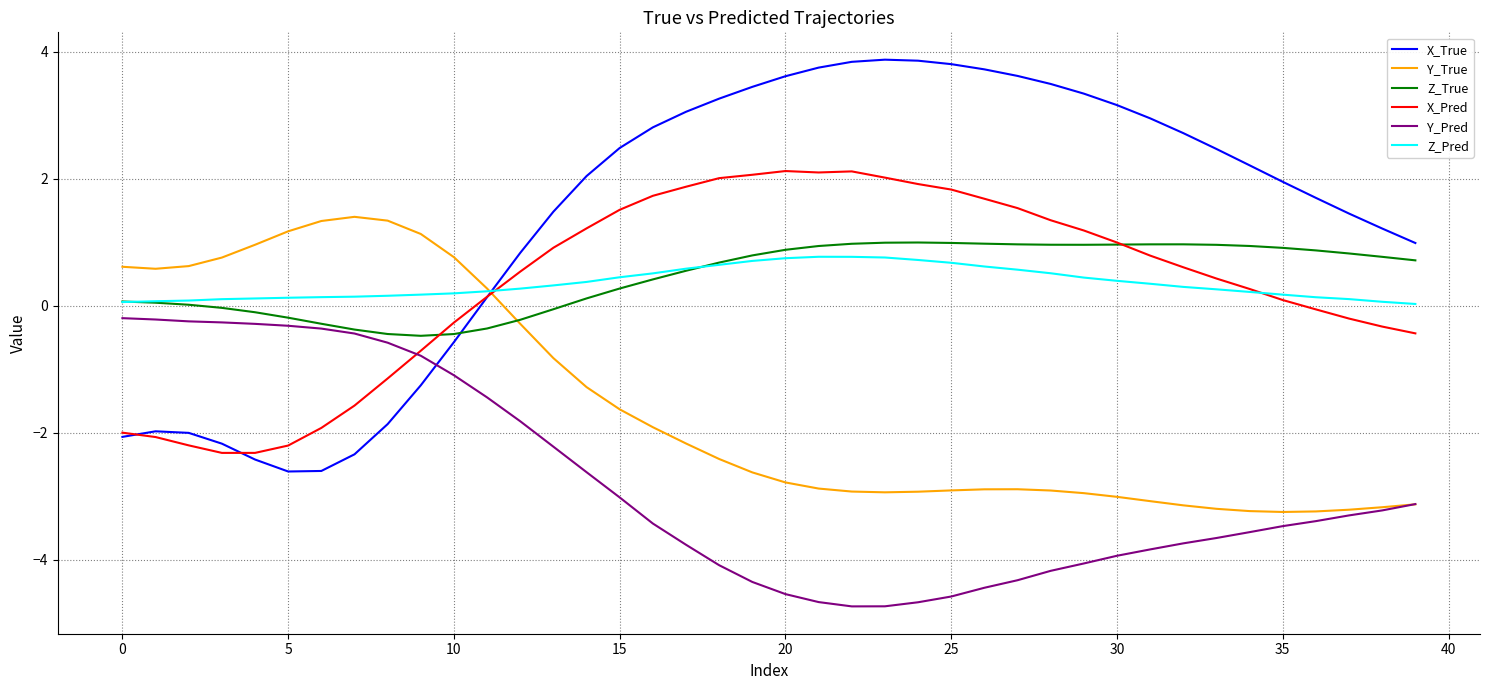

What is the minimum value shown in the chart?

-4.7